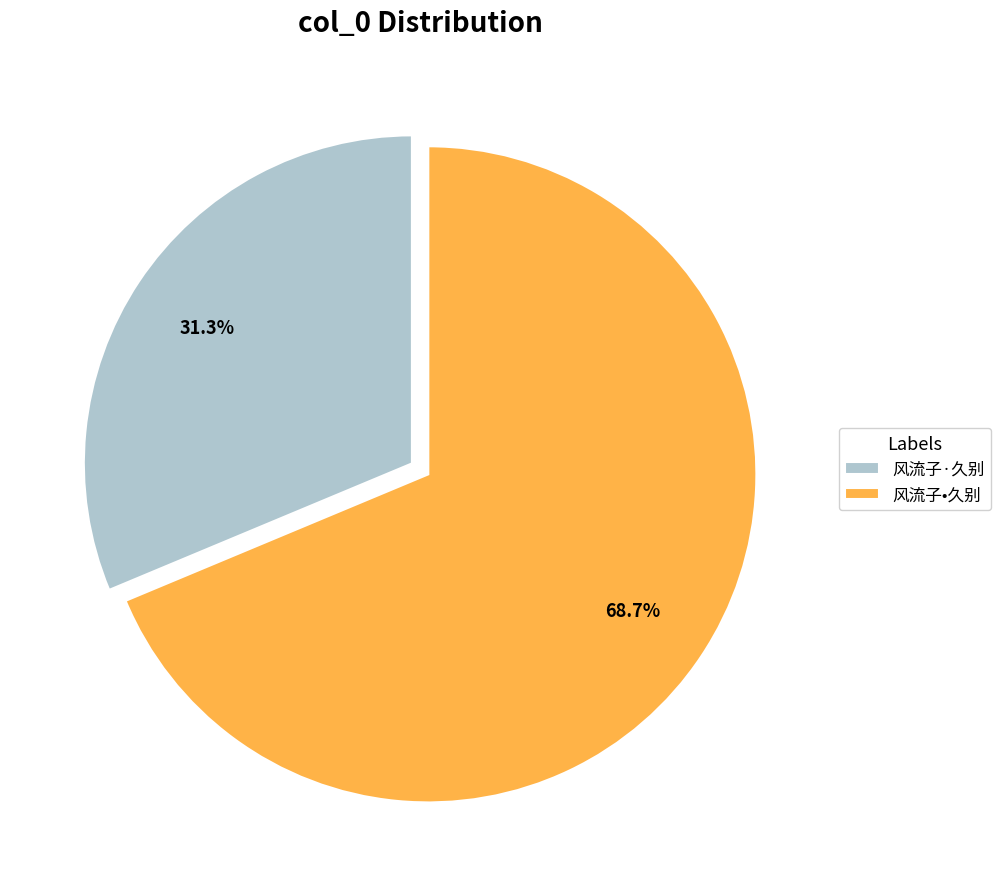

Rank the categories by value from lowest to highest.

风流子·久别, 风流子•久别